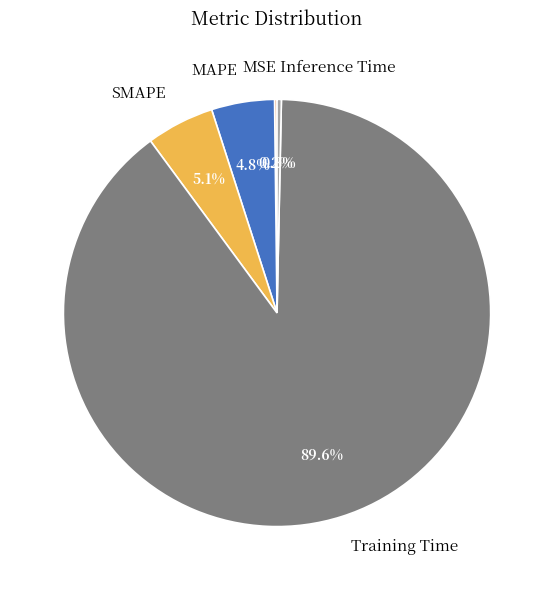

To the nearest percent, what portion does Training Time represent?

90%